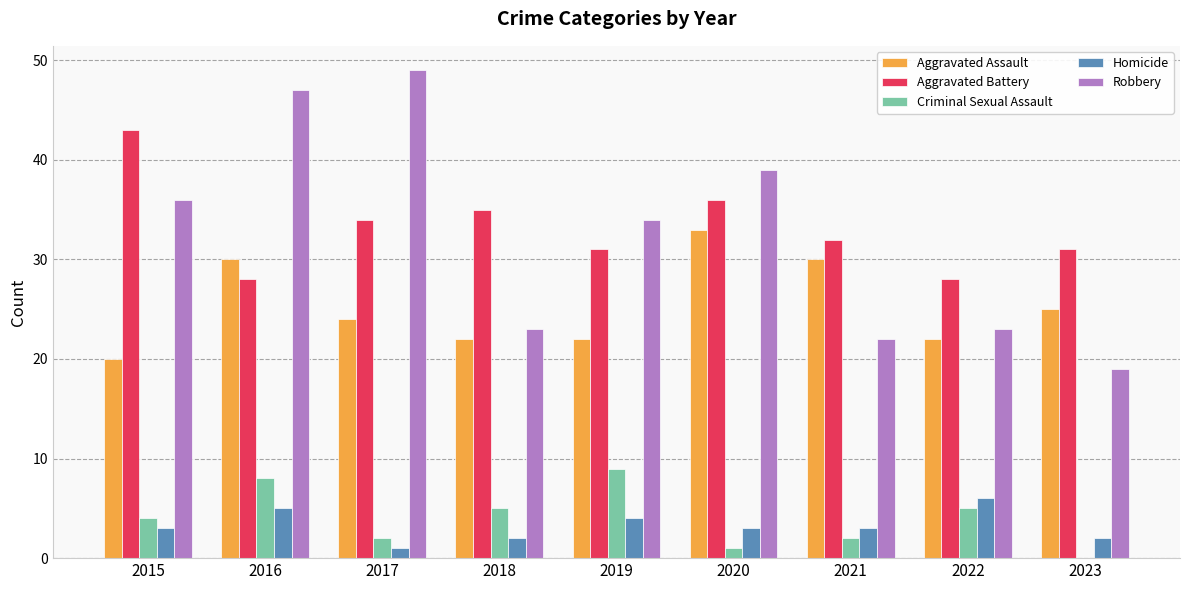

What is the sum of all Homicide values?

29